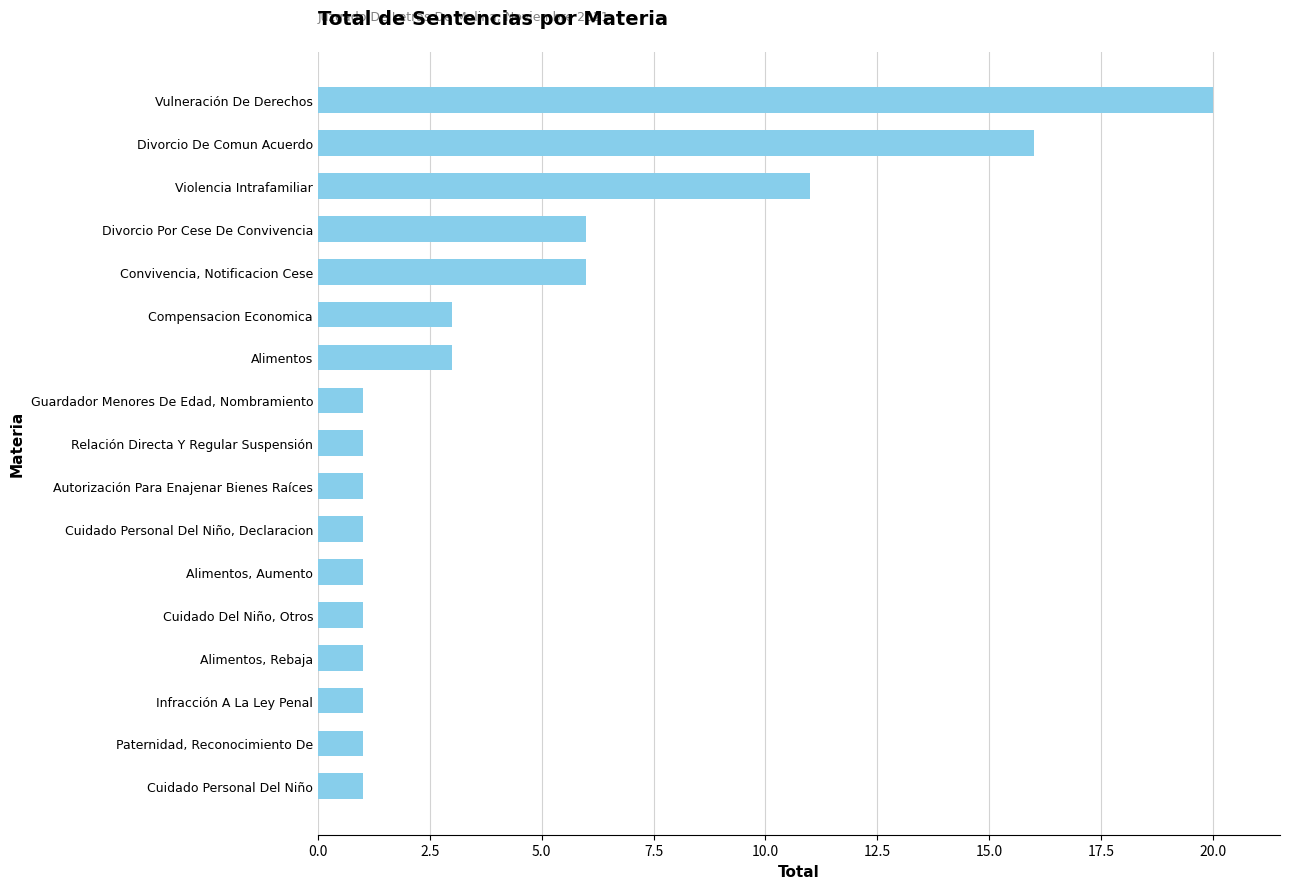

Count the values in the range 1 to 6.

14